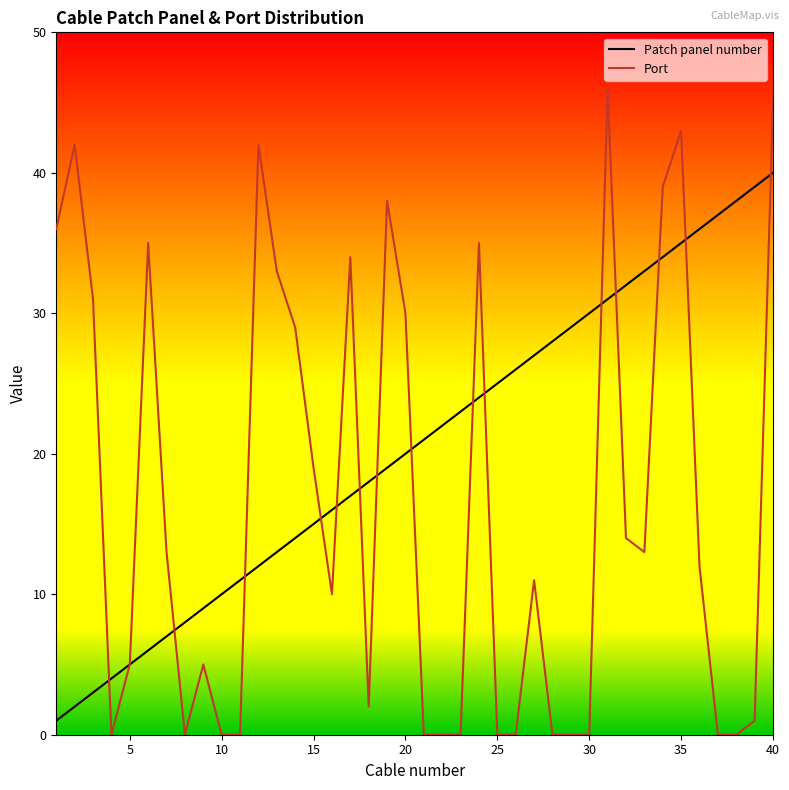

At how many categories does at least one series exceed 39?

5